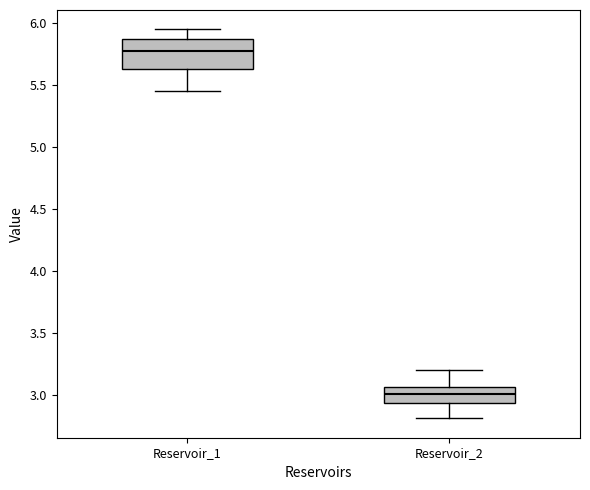

Comparing the boxes themselves (not the whiskers), which one is the tallest?

Reservoir_1